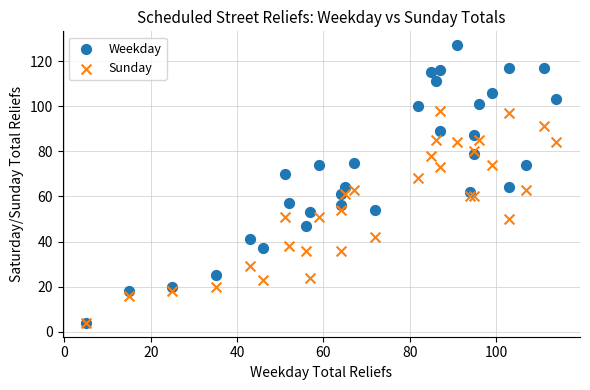

Which series has the largest Y range (max minus min)?

Weekday